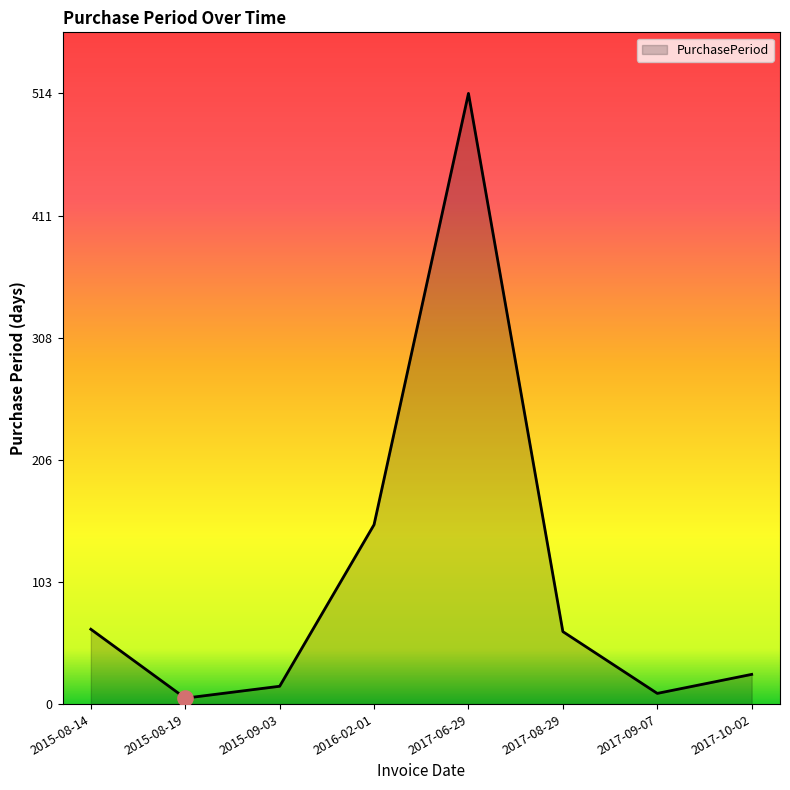

What is the change in value from 2015-08-19 to 2017-08-29?

+56